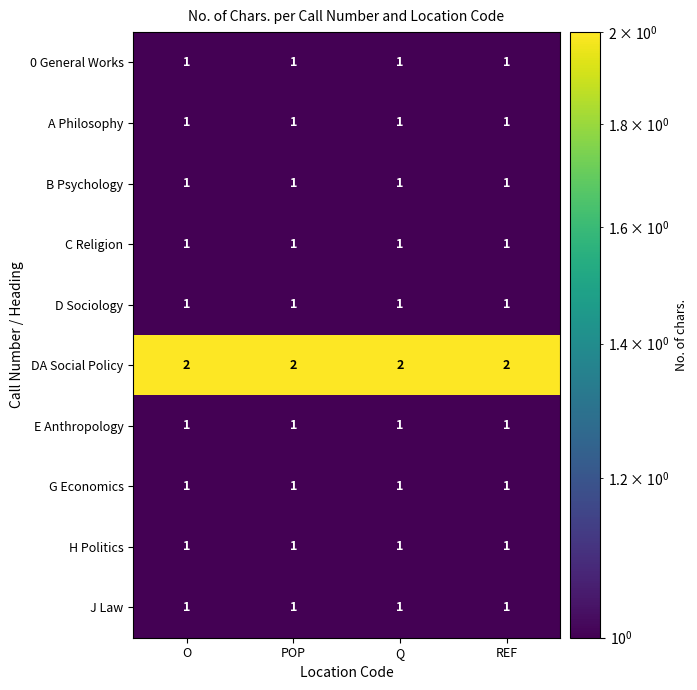

What is the sum of all D Sociology values?

4